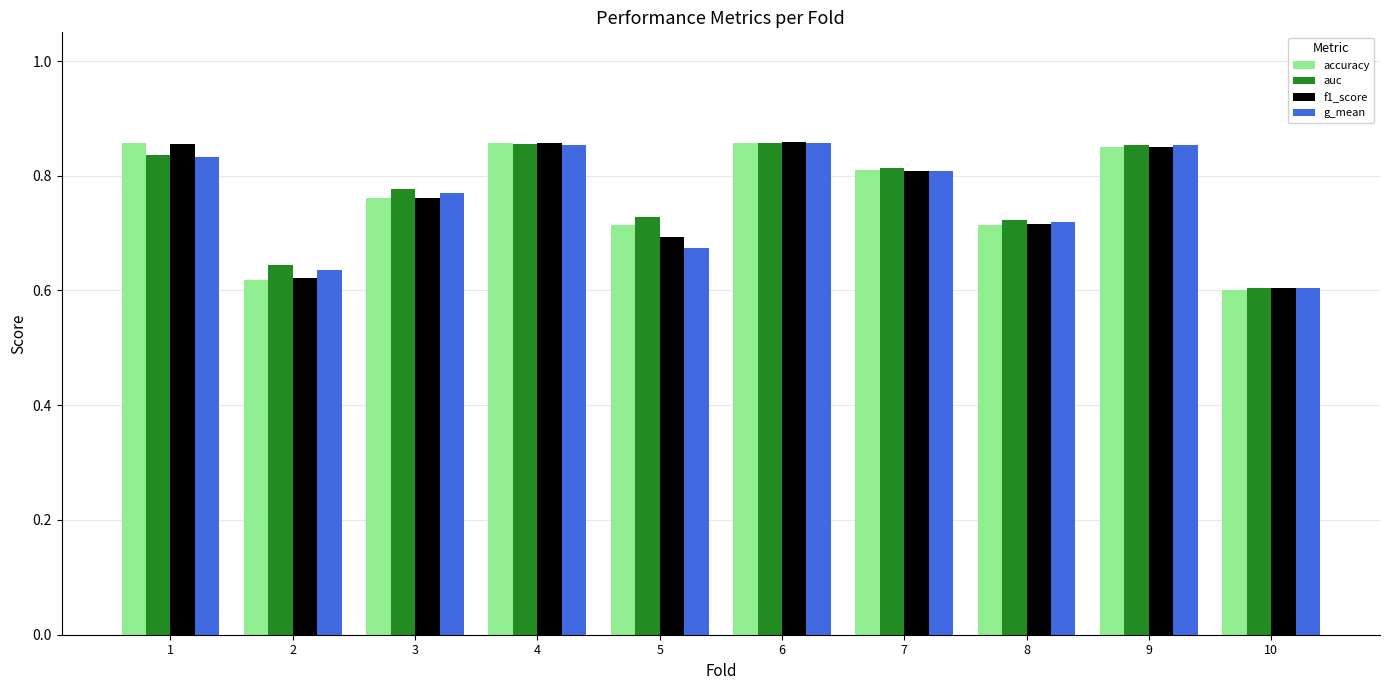

List the series in order of their overall mean, highest first.

auc, accuracy, f1_score, g_mean